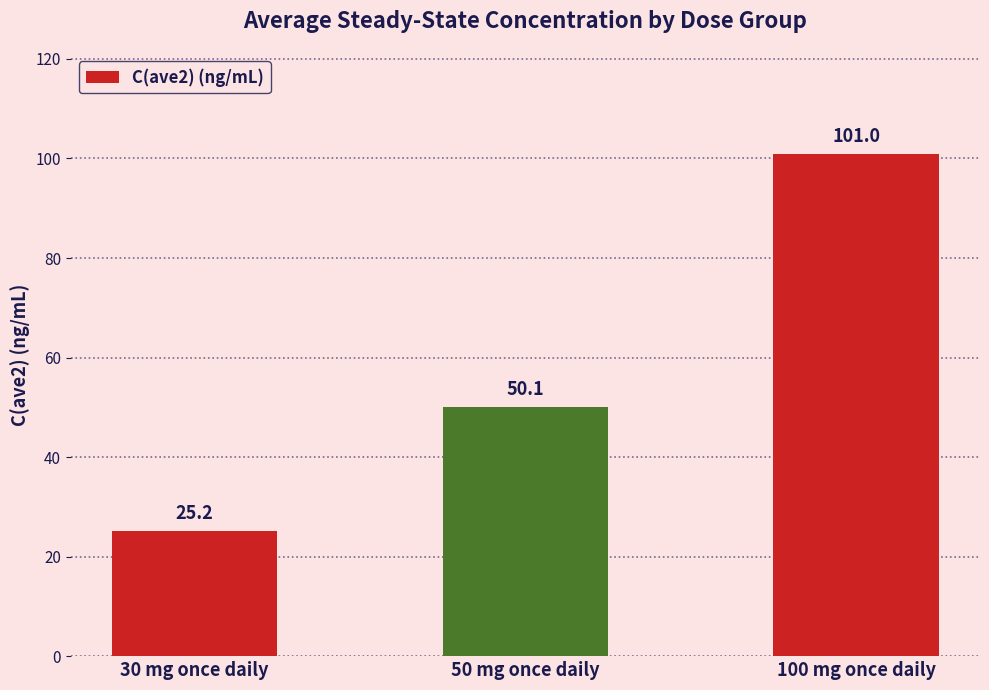

What is the difference between the second highest and minimum values?

24.9